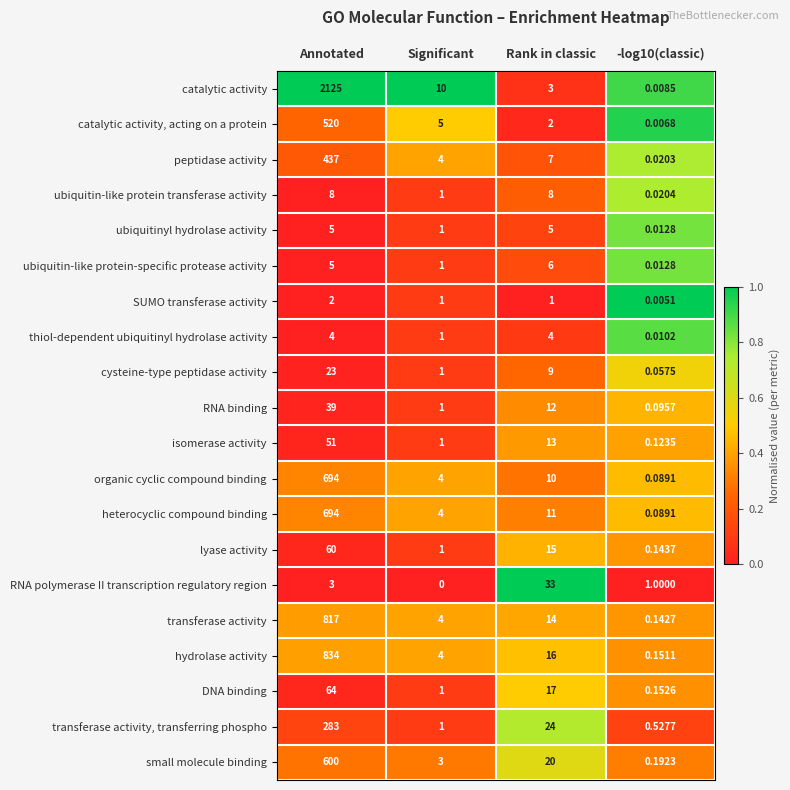

Which series has the largest total across all categories?

catalytic activity